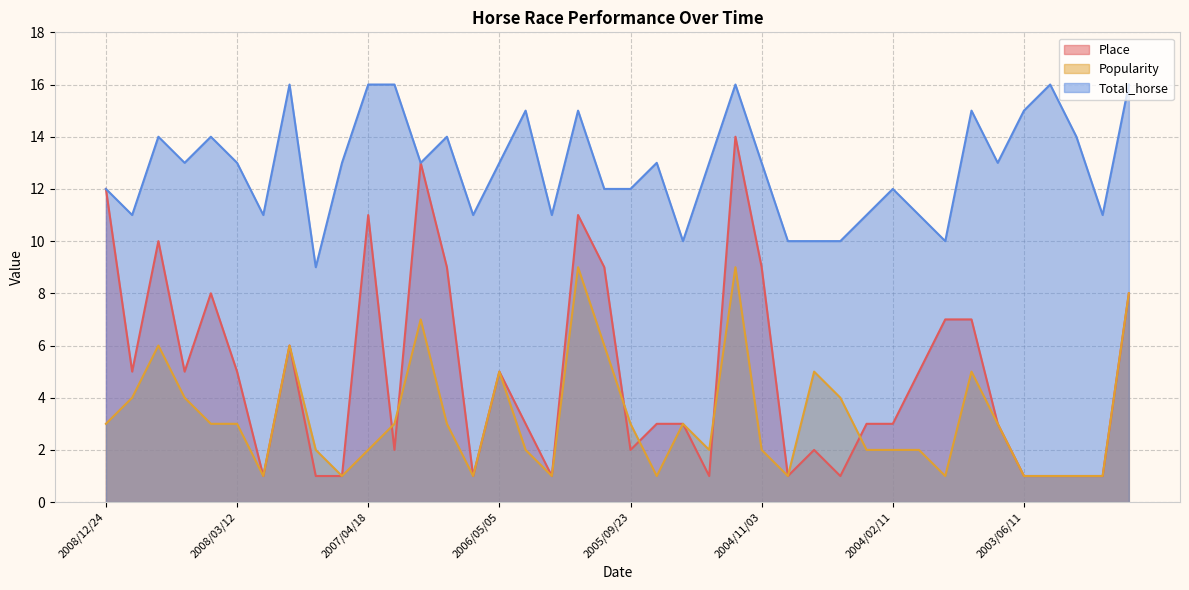

How many times do Place and Popularity cross each other?

6